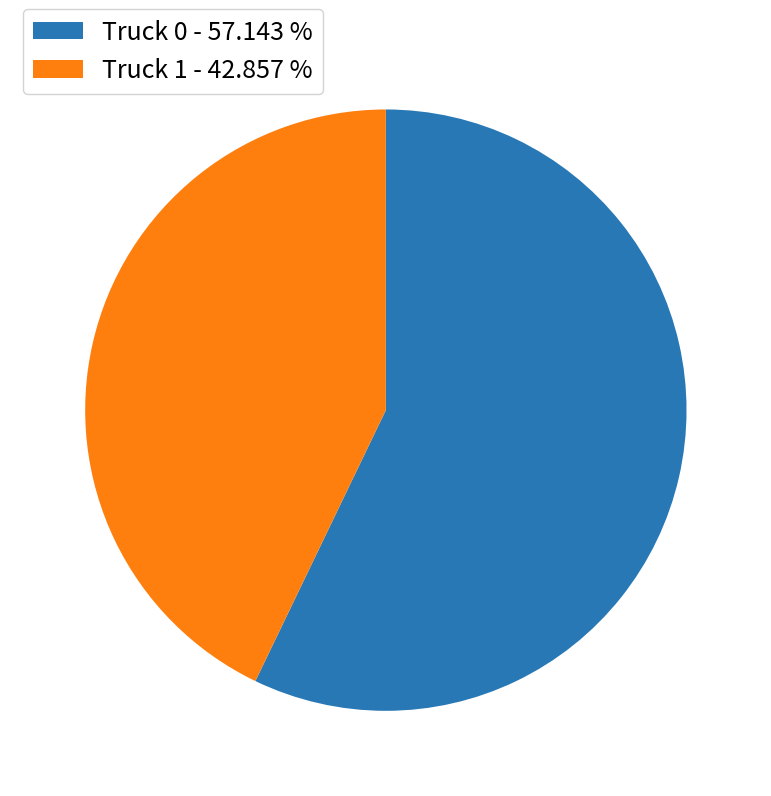

Which has a higher value, Truck 0 - 57.143 % or Truck 1 - 42.857 %?

Truck 0 - 57.143 %